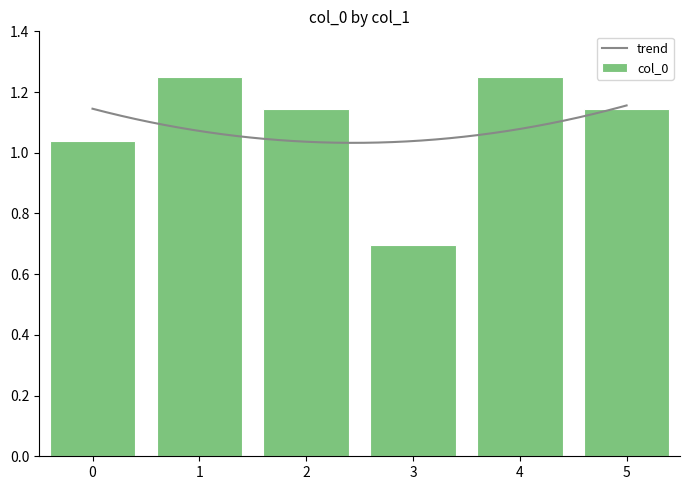

What is the sum of all values?

6.5